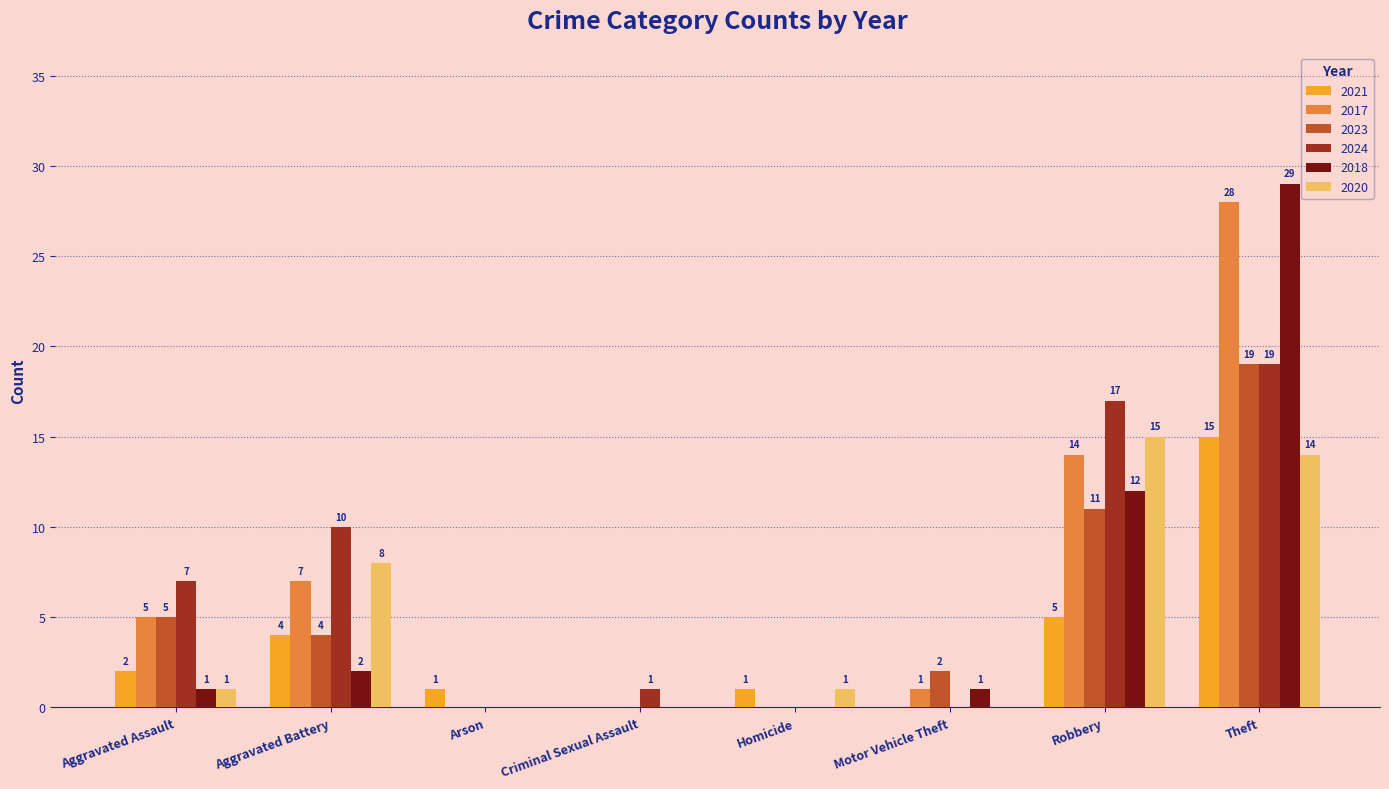

The value of 2017 at Aggravated Assault is 8. True or false?

False